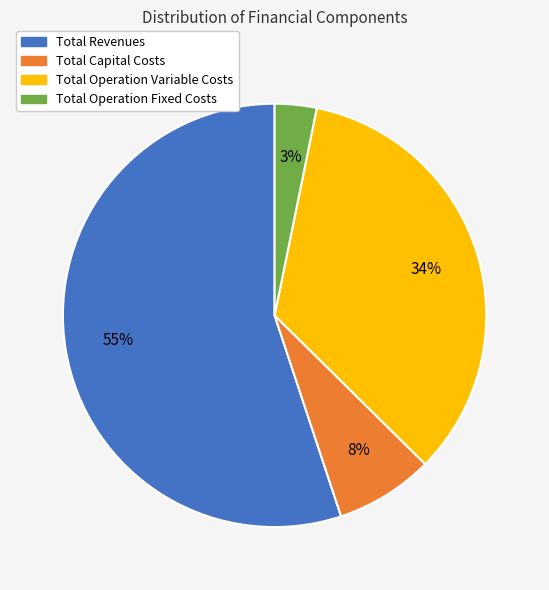

Rank the categories by value from lowest to highest.

Total Operation Fixed Costs, Total Capital Costs, Total Operation Variable Costs, Total Revenues